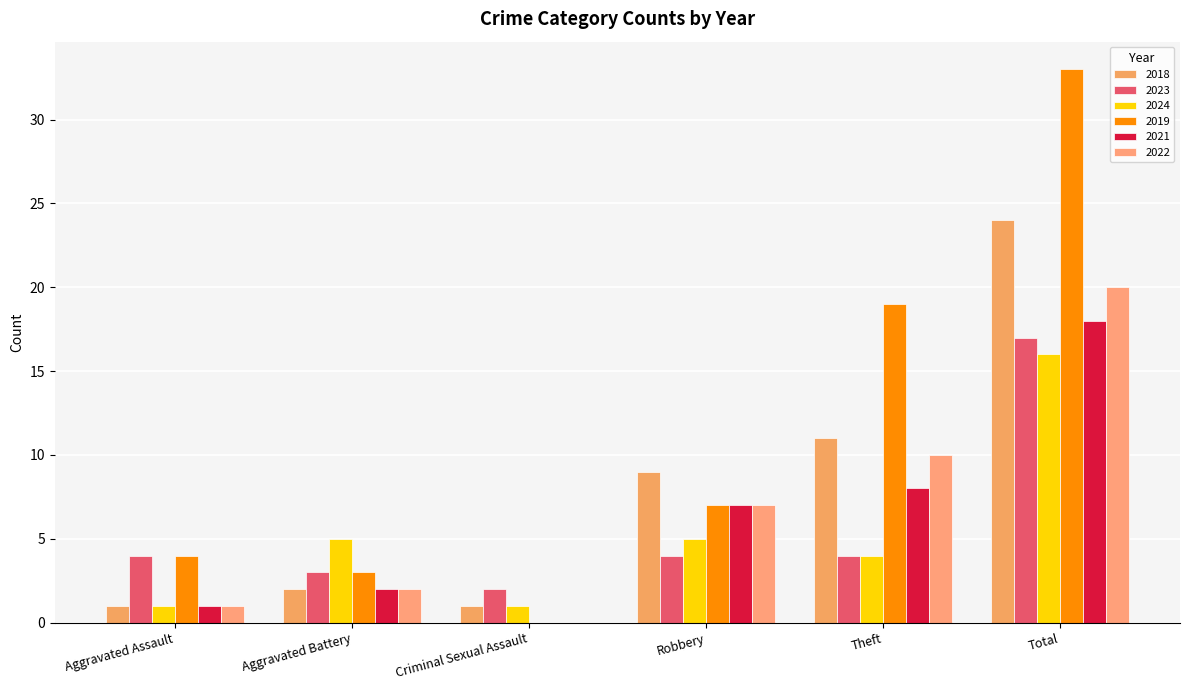

What is the difference between the maximum and minimum values in the 2022 series?

20